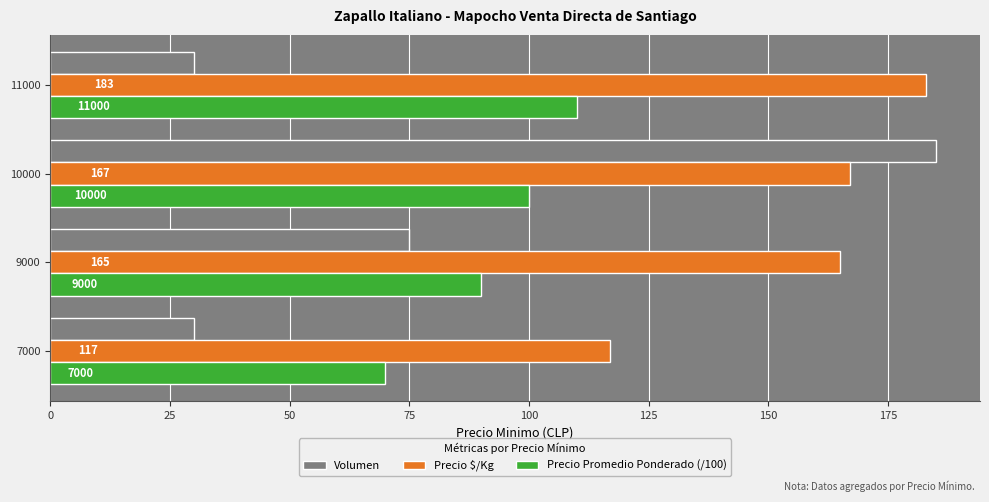

Count the Precio Promedio Ponderado (/100) values in the range 90 to 110.

3